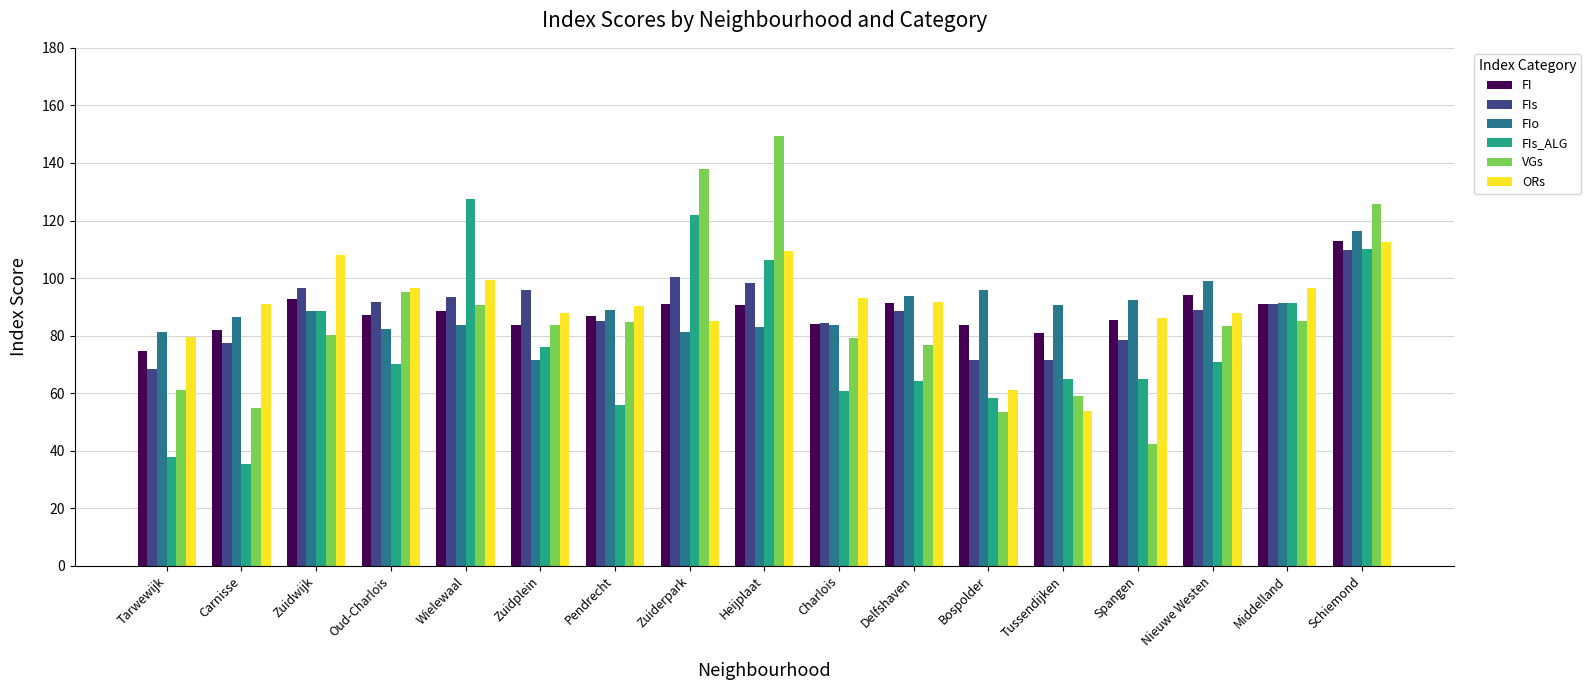

What is the lowest value of the FIo series?

71.5